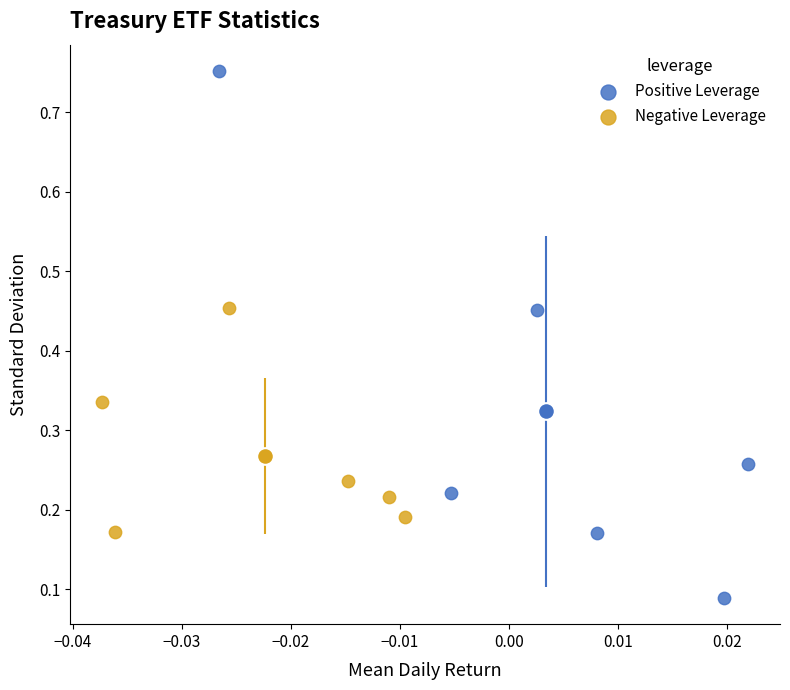

What are all the series names shown in the legend?

Positive Leverage, Negative Leverage